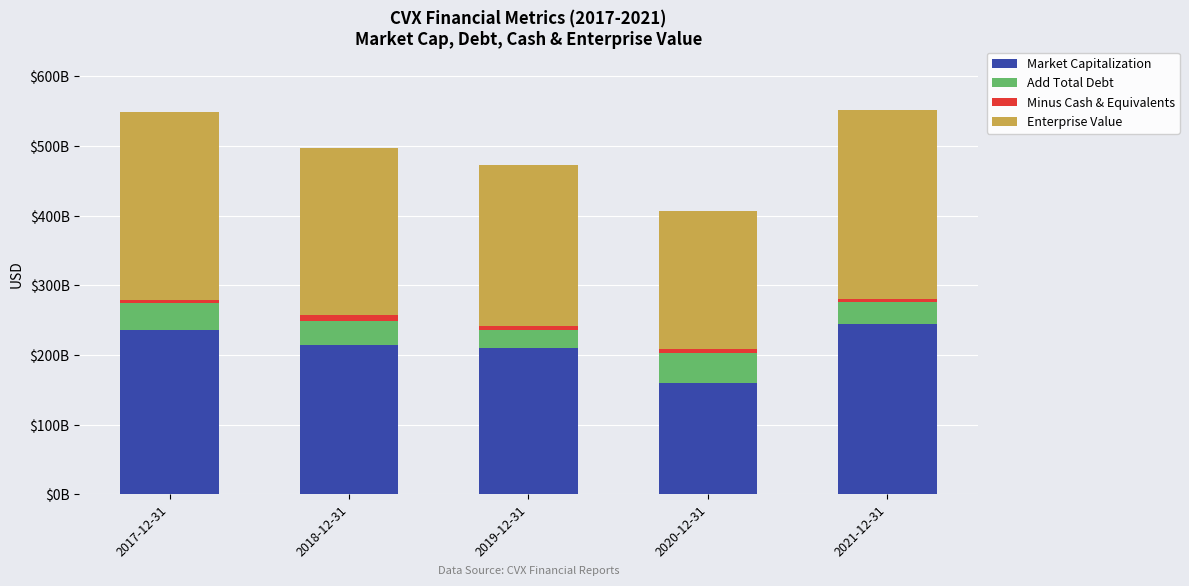

Rank the categories by Add Total Debt value from lowest to highest.

2019-12-31, 2021-12-31, 2018-12-31, 2017-12-31, 2020-12-31